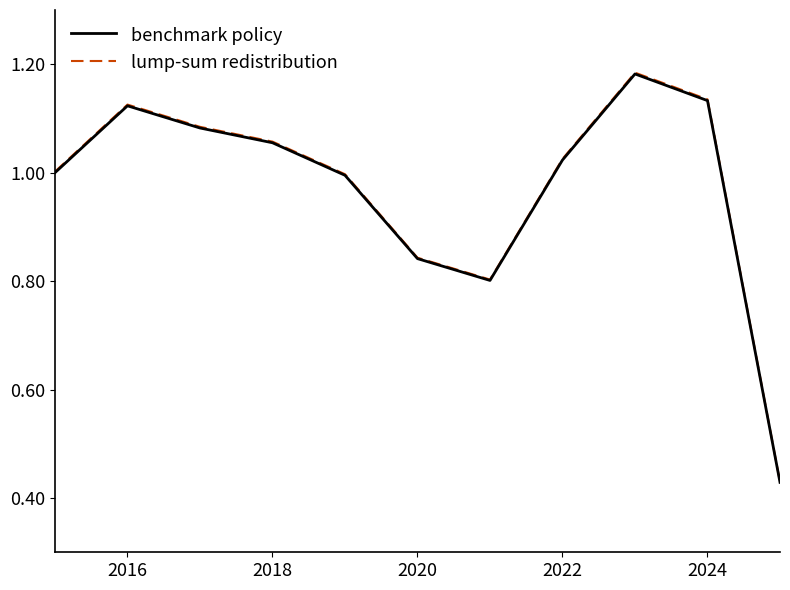

How many lines are shown in the chart?

2